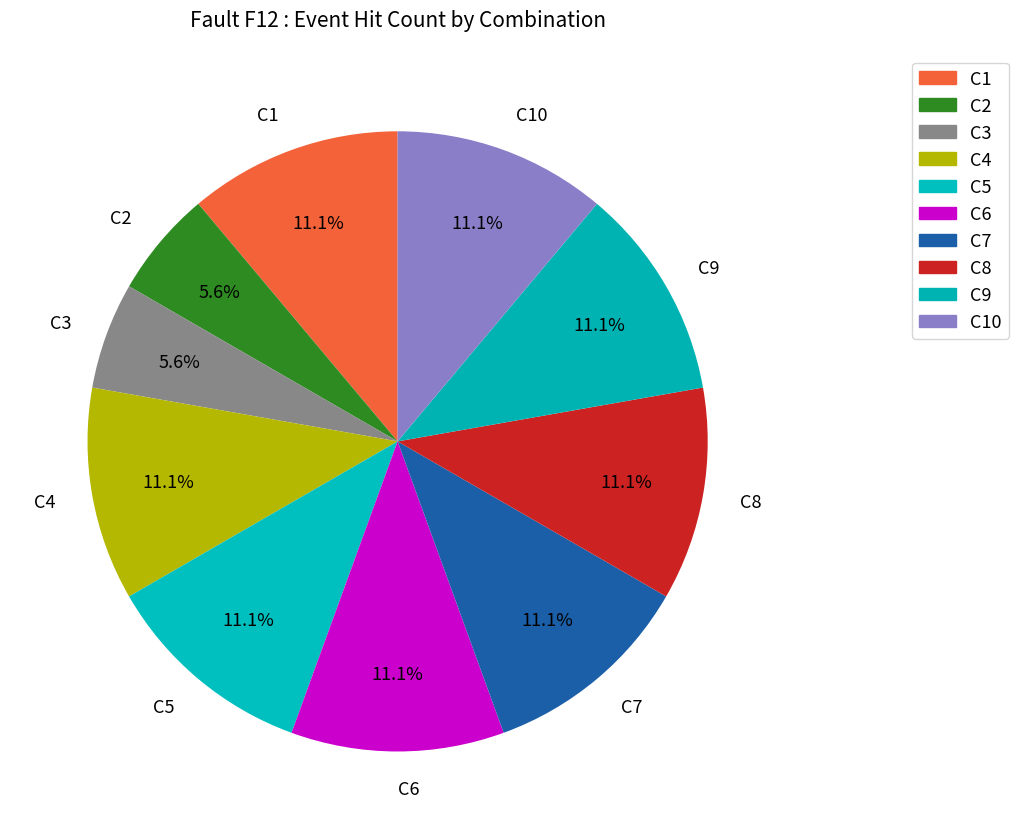

Count the number of slices in the pie.

10